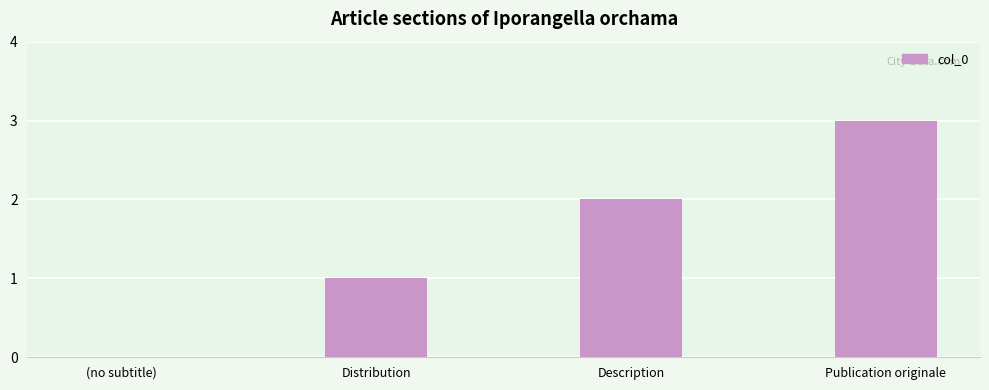

Which has a higher value, Description or Publication originale?

Publication originale